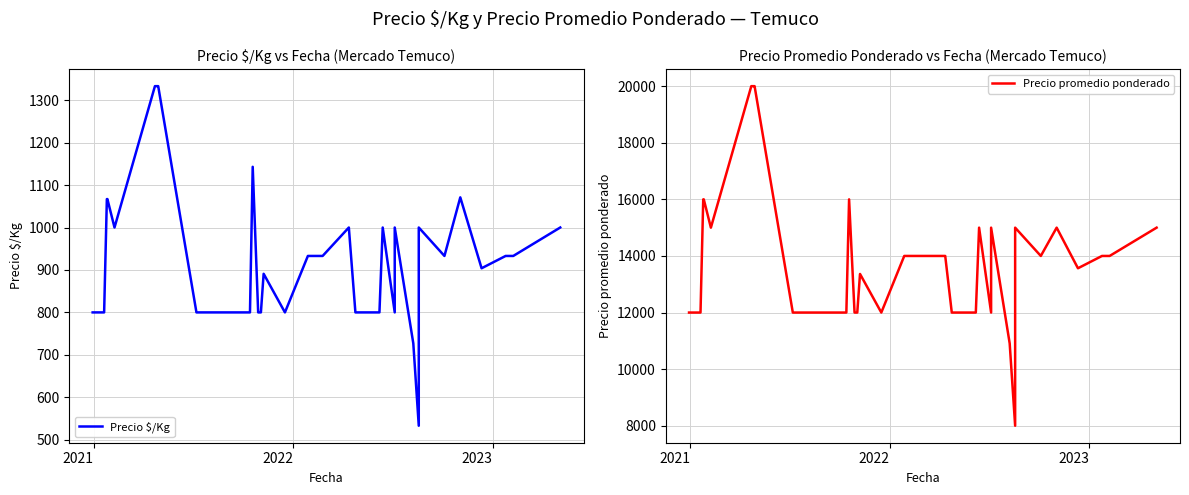

What are all the series names shown in the legend?

Precio $/Kg, Precio promedio ponderado